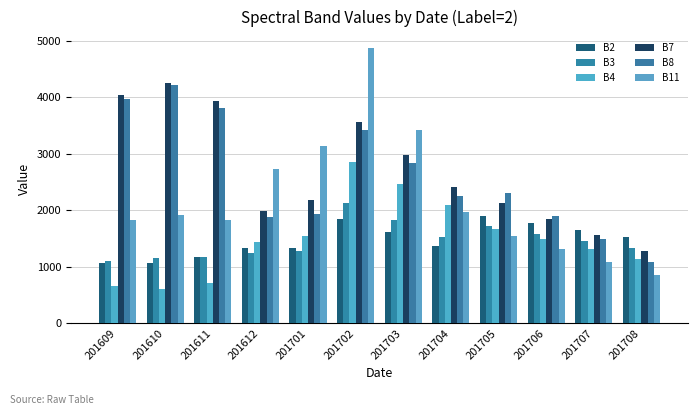

What are all the series names shown in the legend?

B2, B3, B4, B7, B8, B11